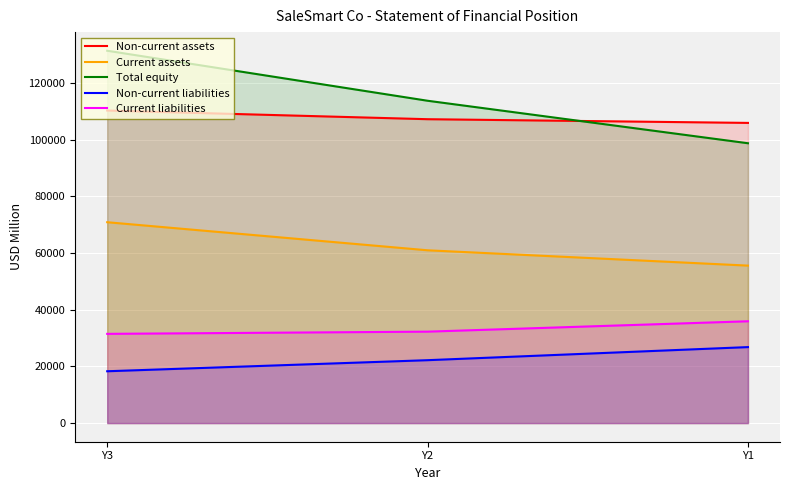

At how many categories does at least one series exceed 102380?

3